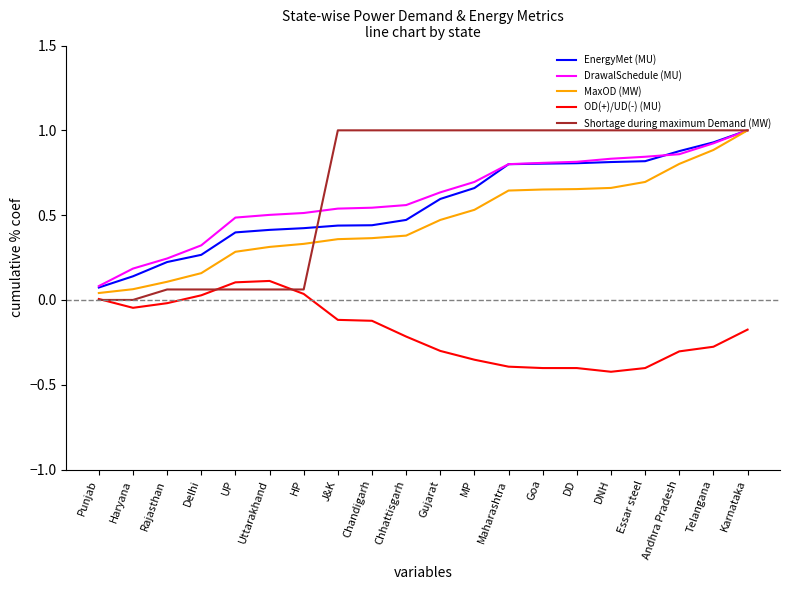

Which series has the largest total across all categories?

Shortage during maximum Demand (MW)